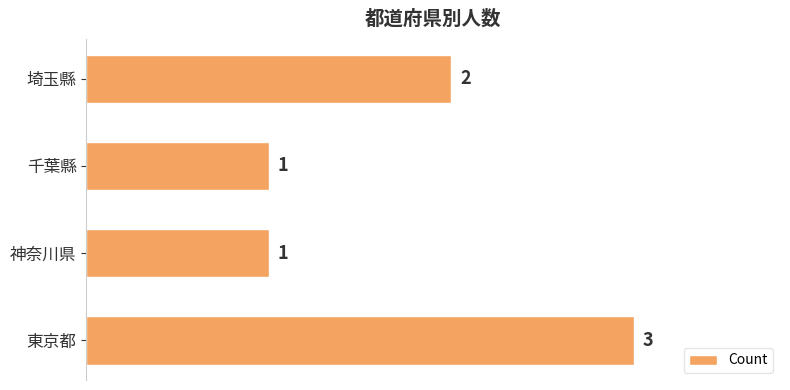

The chart shows a value of 2 at 埼玉縣. True or false?

True